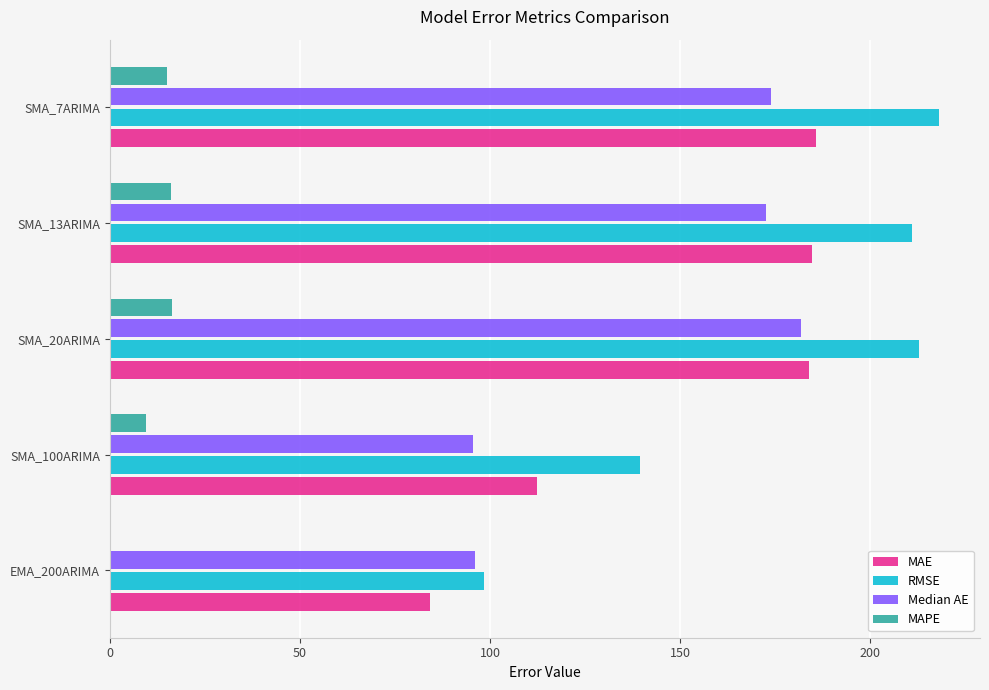

Which series changed the most between EMA_200ARIMA and SMA_13ARIMA?

RMSE